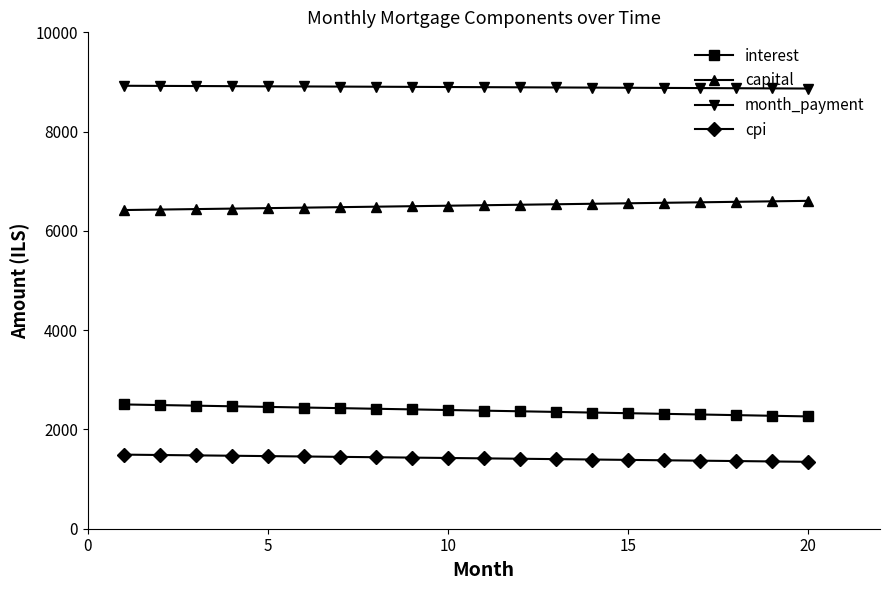

True or false: cpi and month_payment intersect in this chart.

False